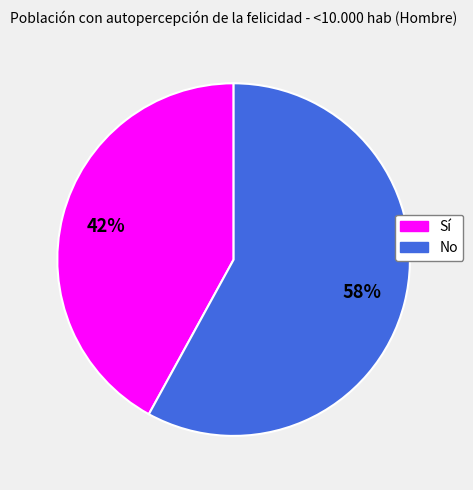

How many slices are in this pie chart?

2